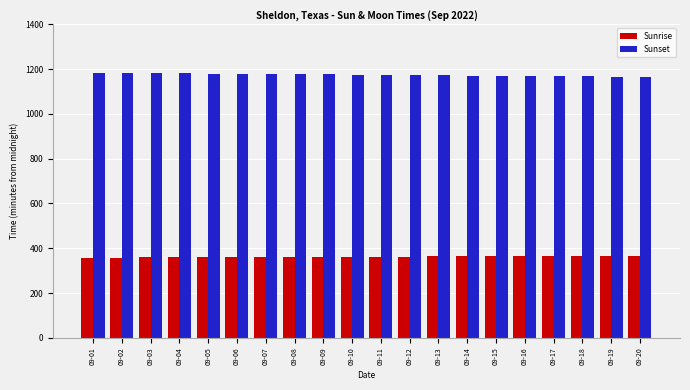

Rank the series by their average value, from lowest to highest.

Sunrise, Sunset